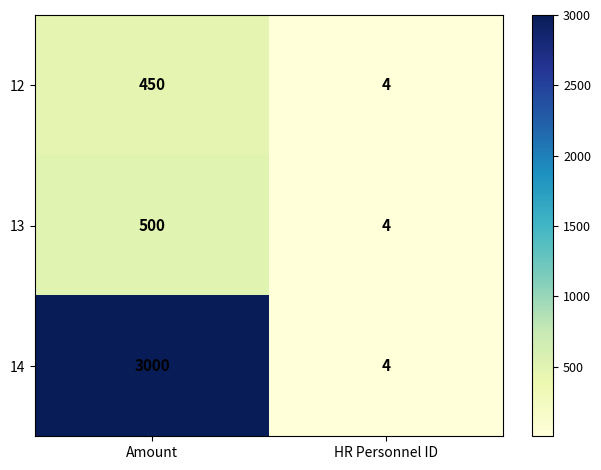

Count the number of categories in the chart.

2